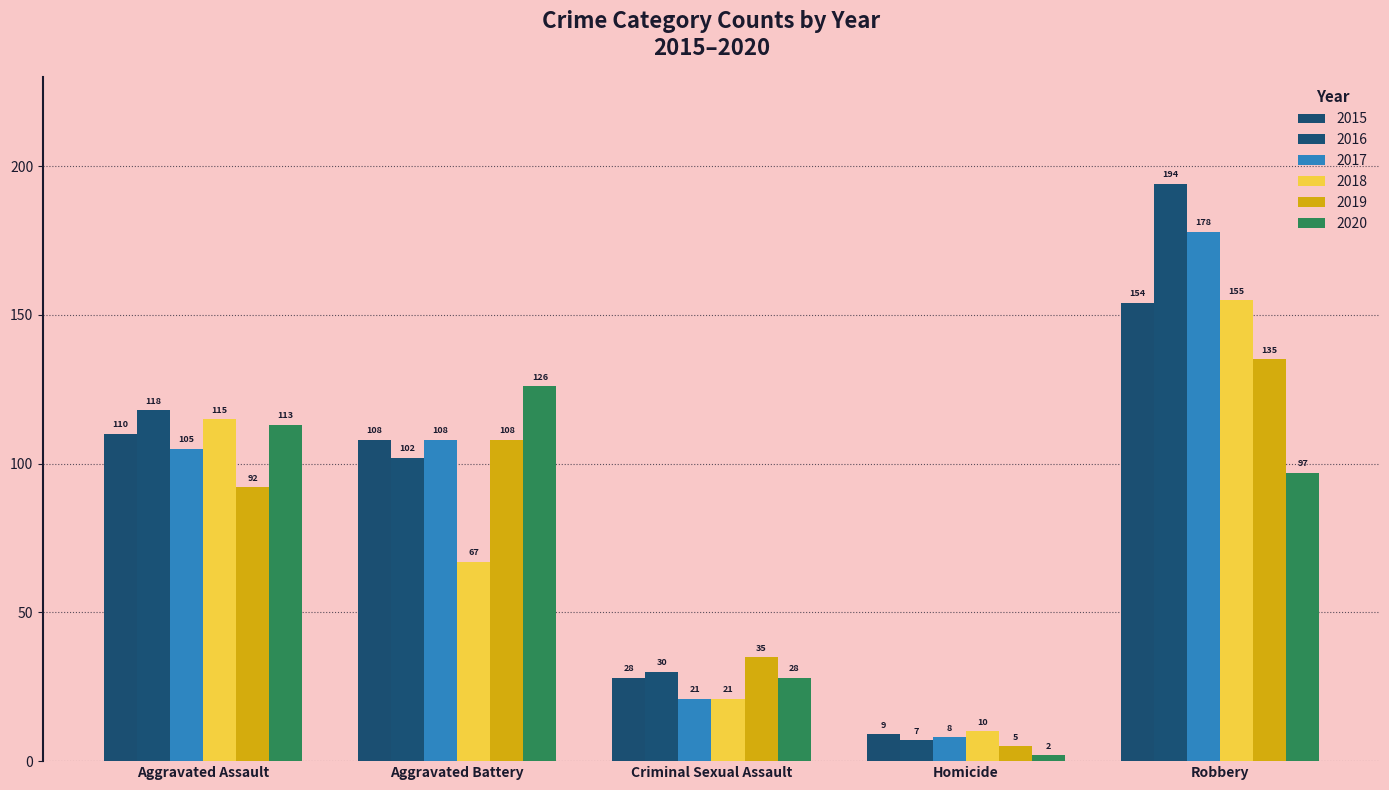

What is the sum of the 2019 values at Aggravated Battery and Robbery?

243